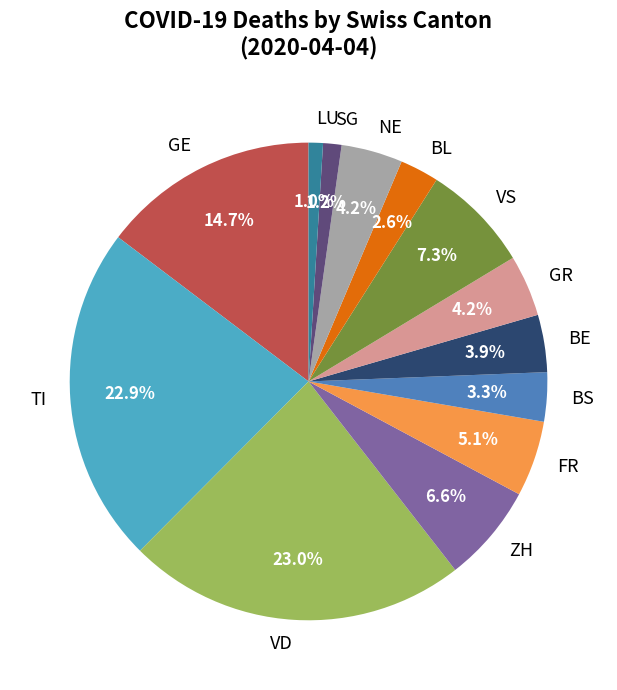

How many slices are in this pie chart?

13